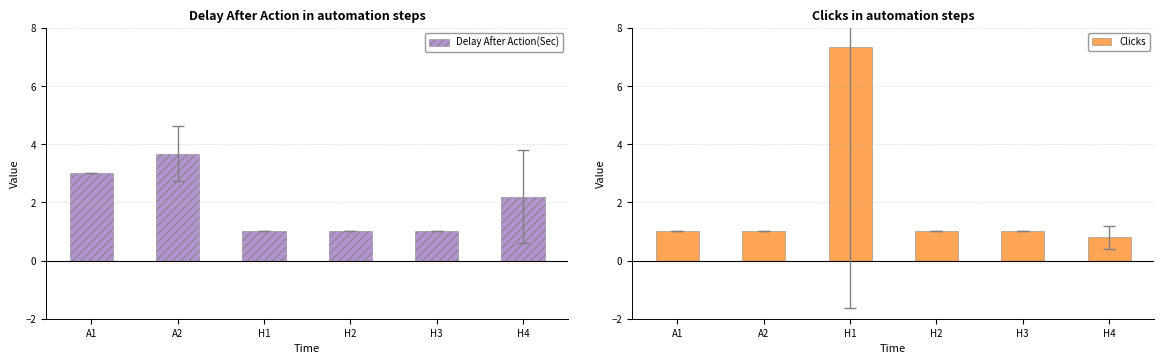

Reading left to right, list all the values displayed in this chart.

Delay After Action(Sec): 3.0	3.7	1.0	1.0	1.0	2.2
Clicks: 1.0	1.0	7.3	1.0	1.0	0.8